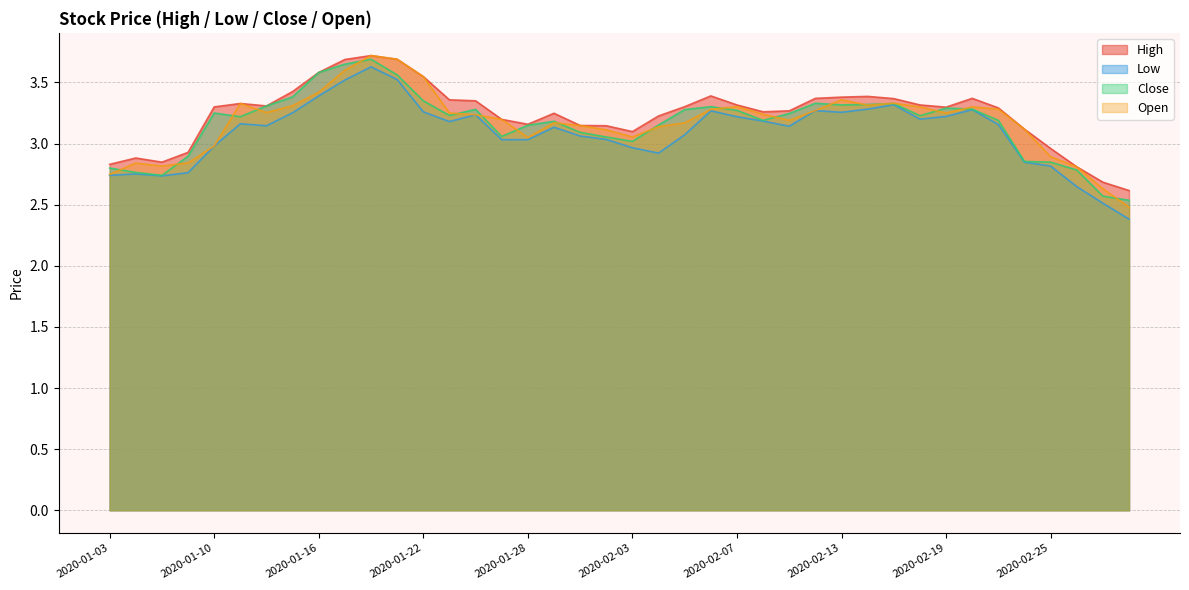

What are all the series names shown in the legend?

High, Low, Close, Open